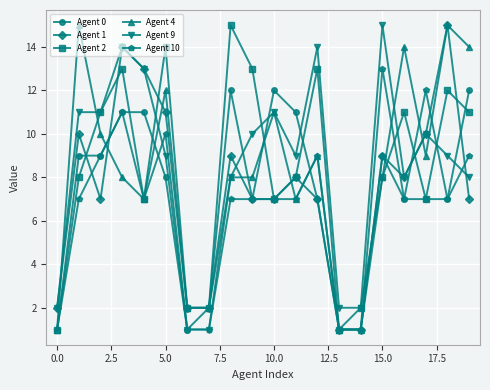

What is the maximum value for Agent 0?

12